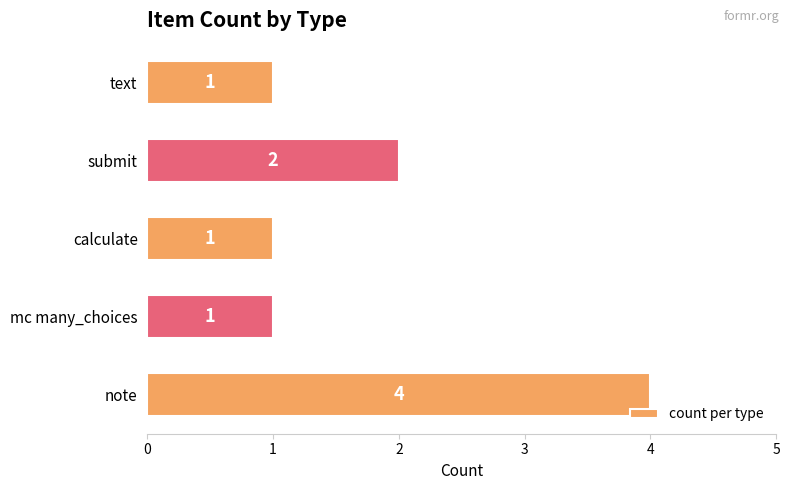

What is the difference between the maximum and second lowest values?

3